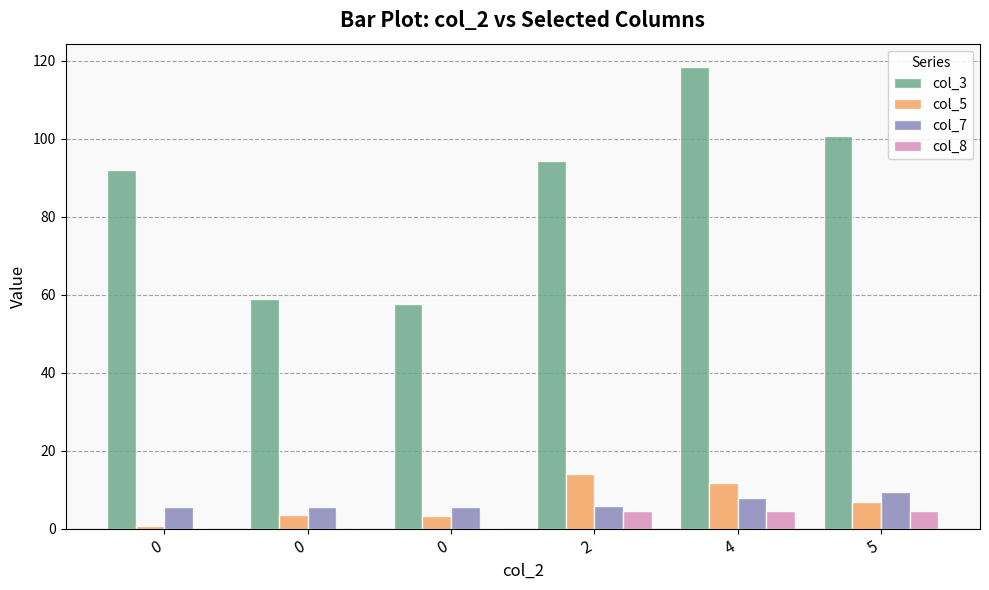

At which label is col_7 closest to 7?

4